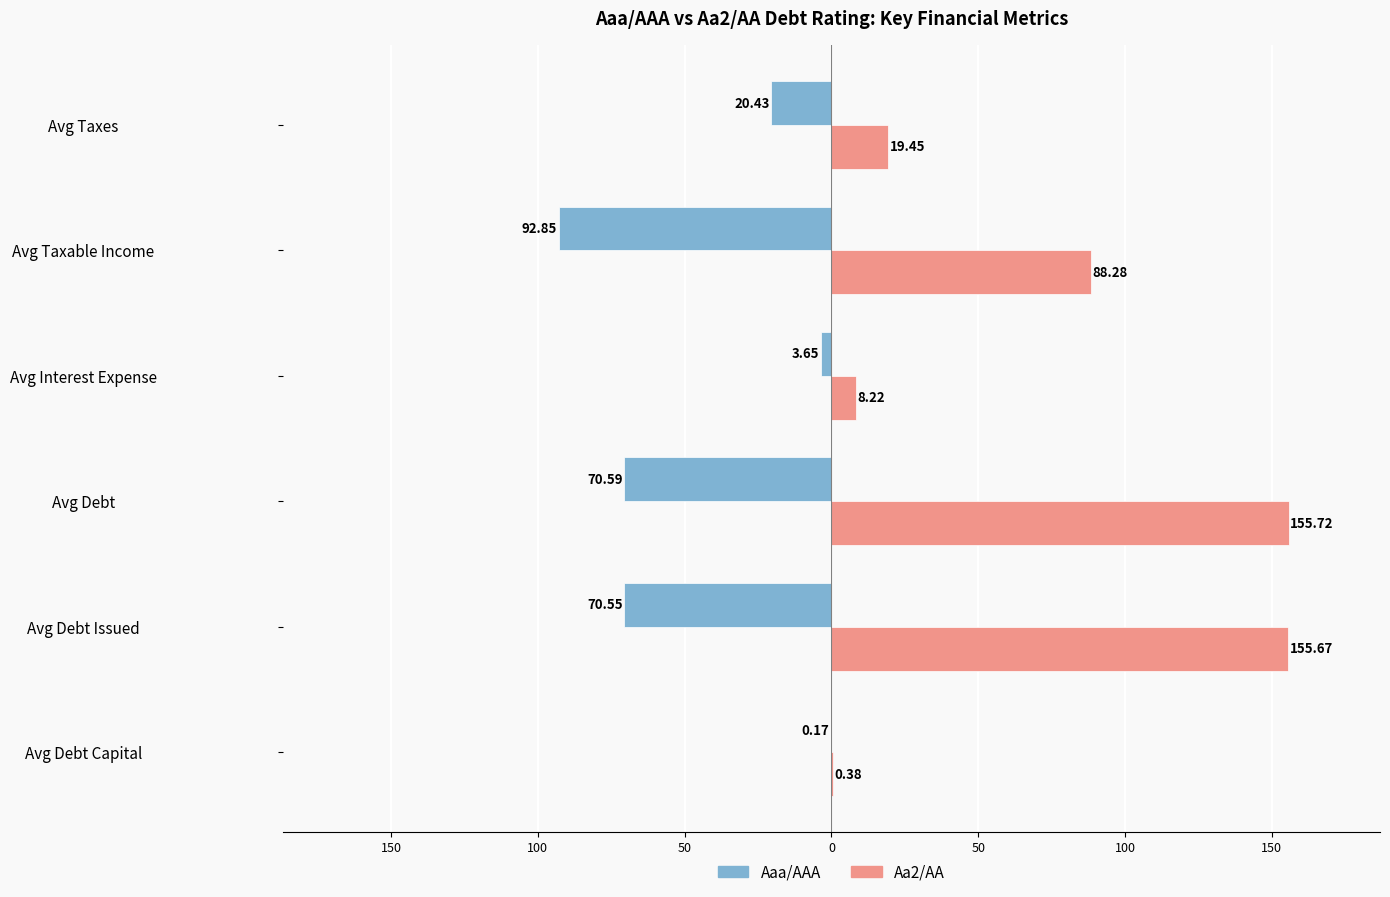

Reading left to right, what are all the values shown in this chart?

Aaa/AAA: -0.2	-70.5	-70.6	-3.6	-92.9	-20.4
Aa2/AA: 0.4	155.7	155.7	8.2	88.3	19.4